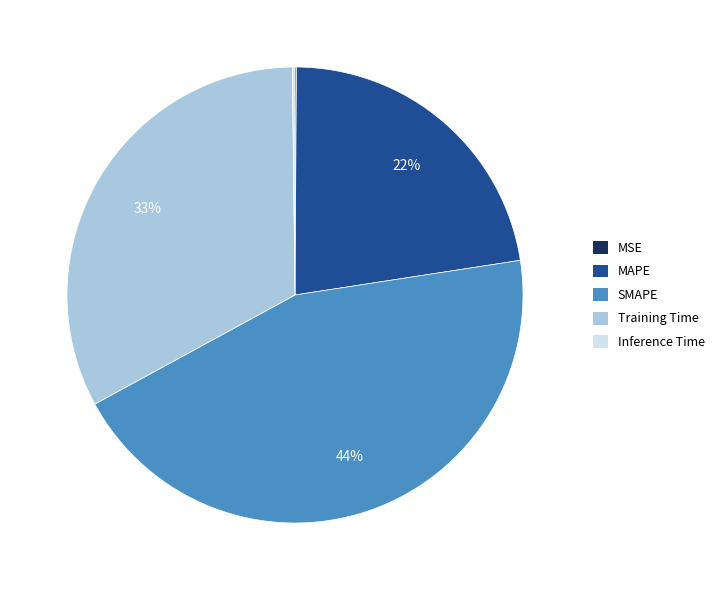

Which has a higher value, Training Time or SMAPE?

SMAPE